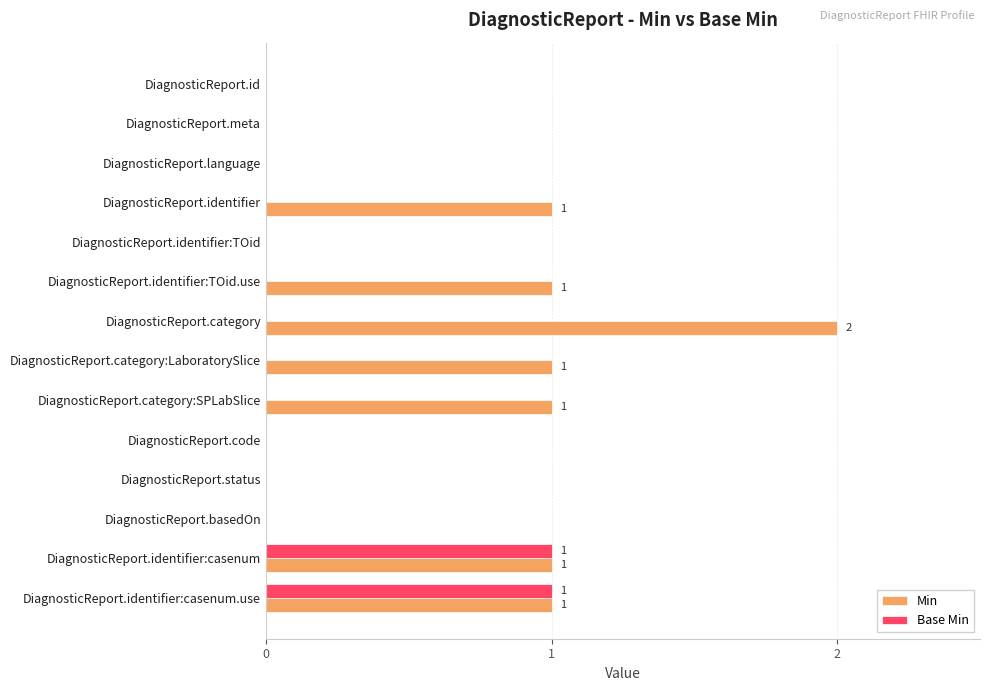

Is it true that Min equals 2 at DiagnosticReport.identifier:casenum.use?

False